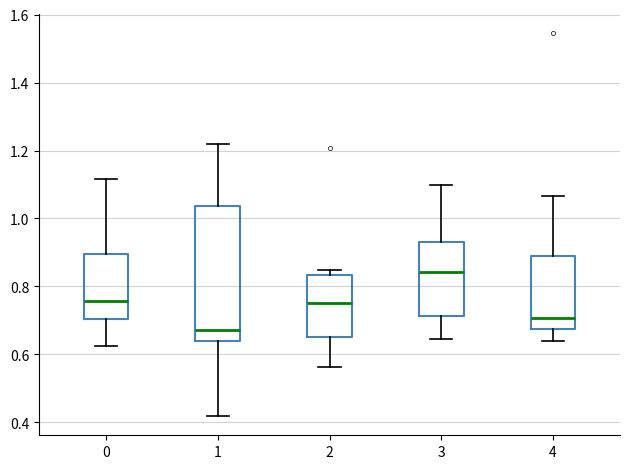

Reading left to right, transcribe this box plot: for each box, give where its median line is, the range the box spans, and where its two whiskers end, as read against the y-axis. The values are not printed on the chart, so give them approximately, as read against the axis.

0: median 0.76, box 0.70 to 0.90, whiskers 0.62 to 1.12
1: median 0.68, box 0.64 to 1.04, whiskers 0.42 to 1.22
2: median 0.74, box 0.66 to 0.84, whiskers 0.56 to 0.84 (just above the box's upper edge)
3: median 0.84, box 0.72 to 0.94, whiskers 0.64 to 1.10
4: median 0.70, box 0.68 to 0.88, whiskers 0.64 to 1.06